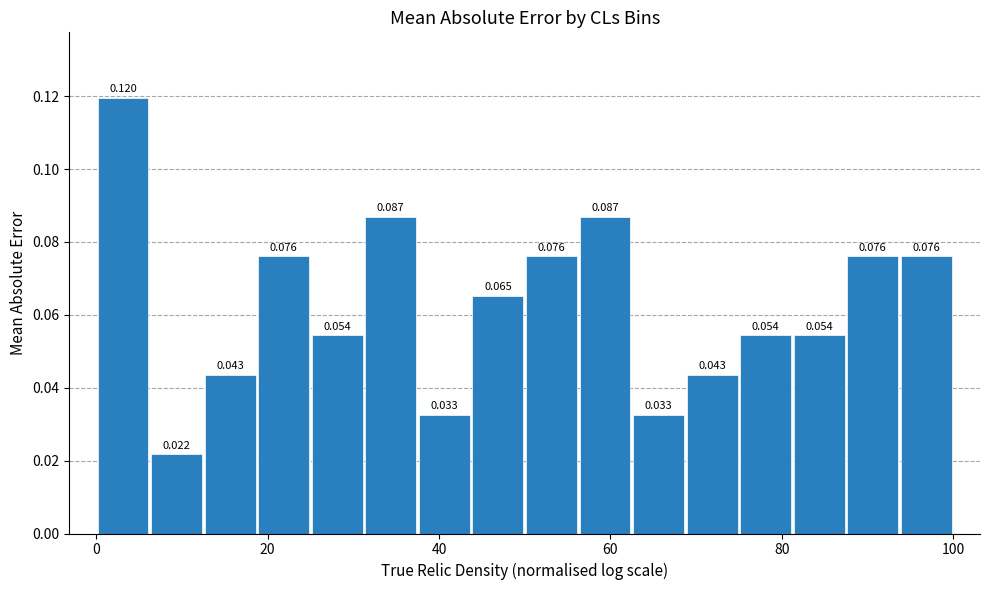

Read against the x-axis, roughly where is the centre of the tallest bar?

4